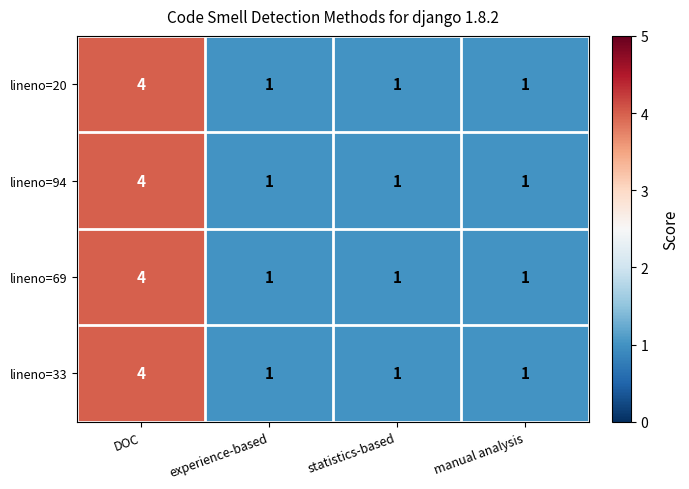

What is the greatest value displayed?

4